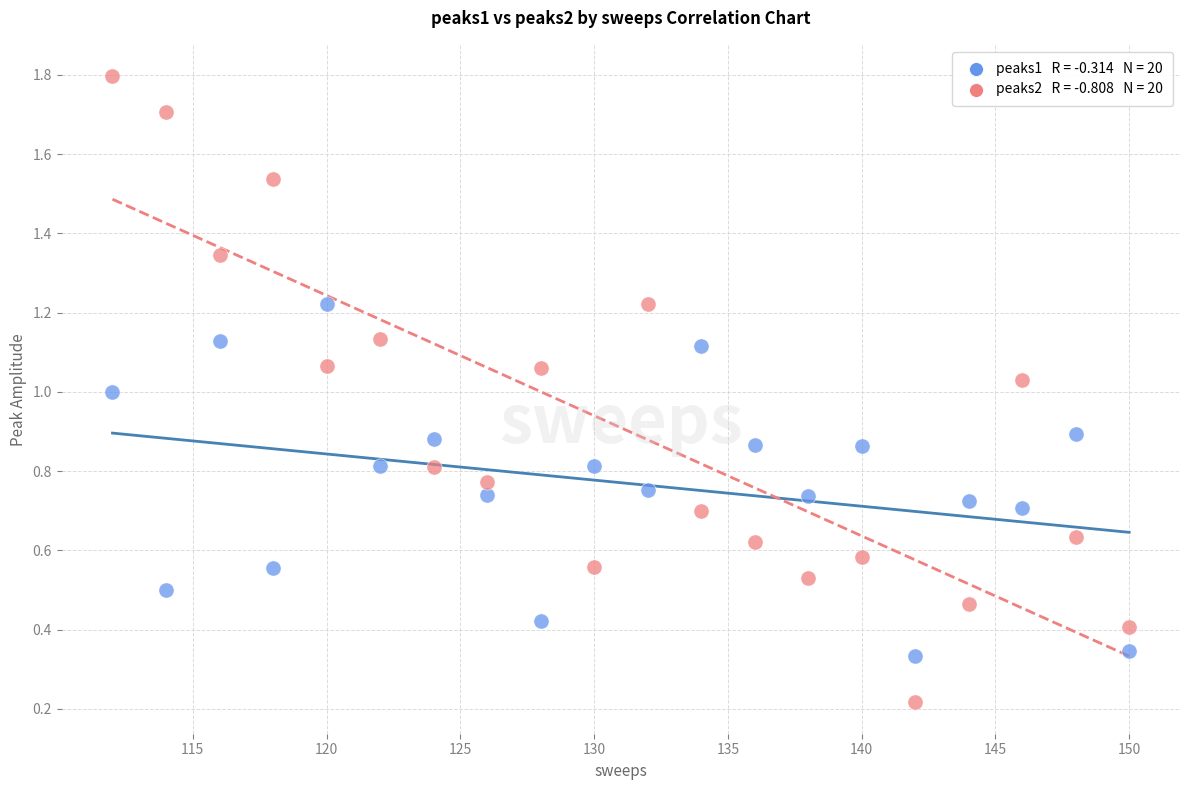

Across all data points, what is the range of X values (max minus min)?

38.0